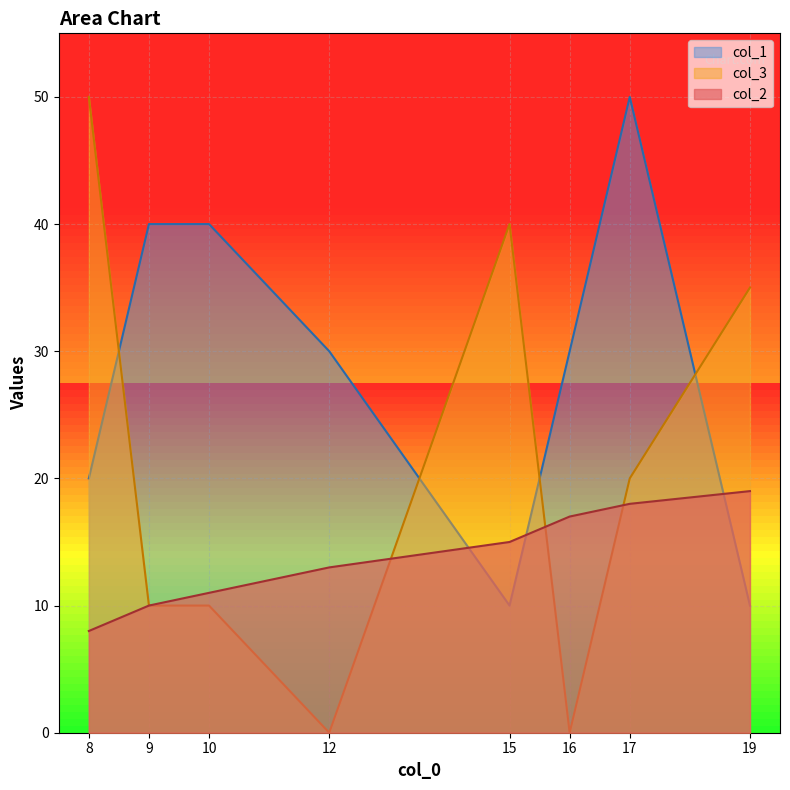

True or false: col_3 has a value of 35 at 19.

True